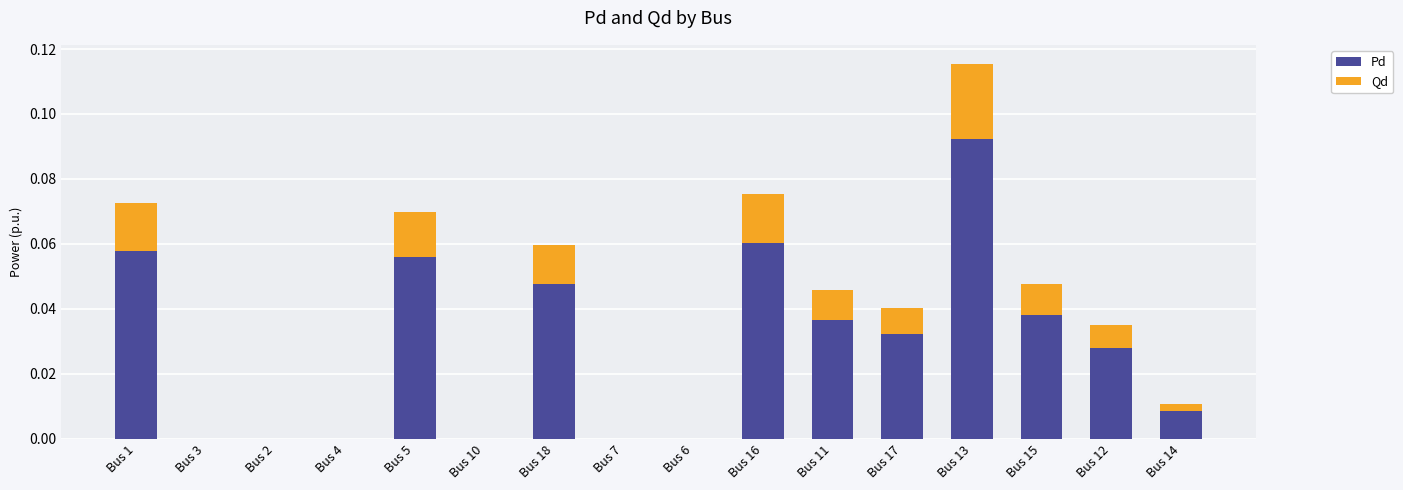

At which category is the sum across all series the highest?

Bus 13